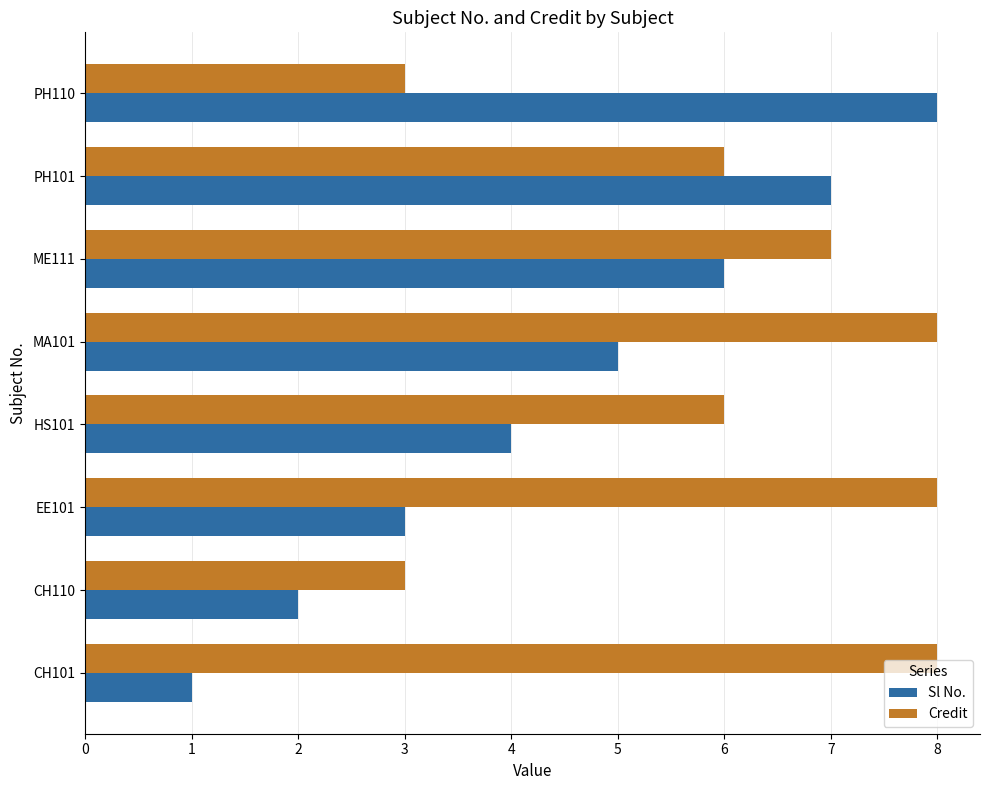

The Sl No. series shows 8 at PH110. True or false?

True